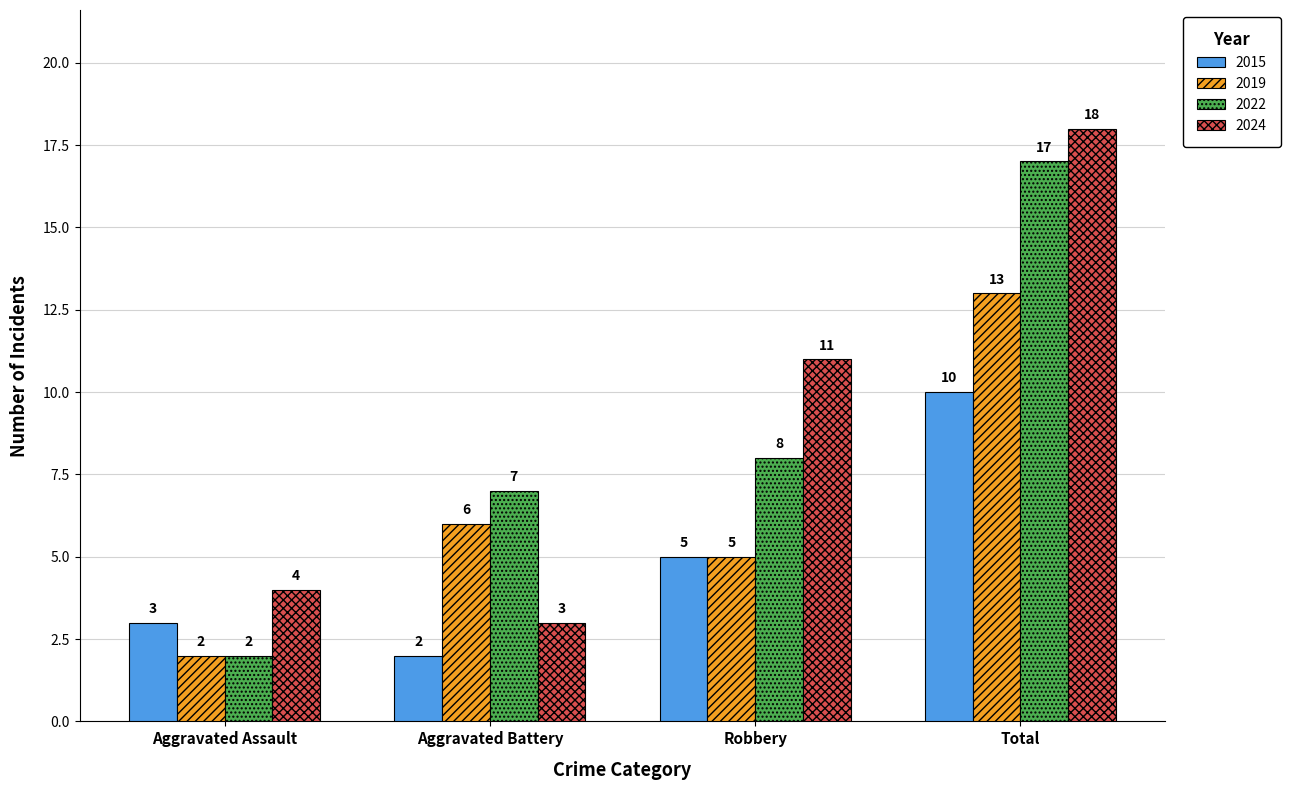

How many bars are there in total?

16